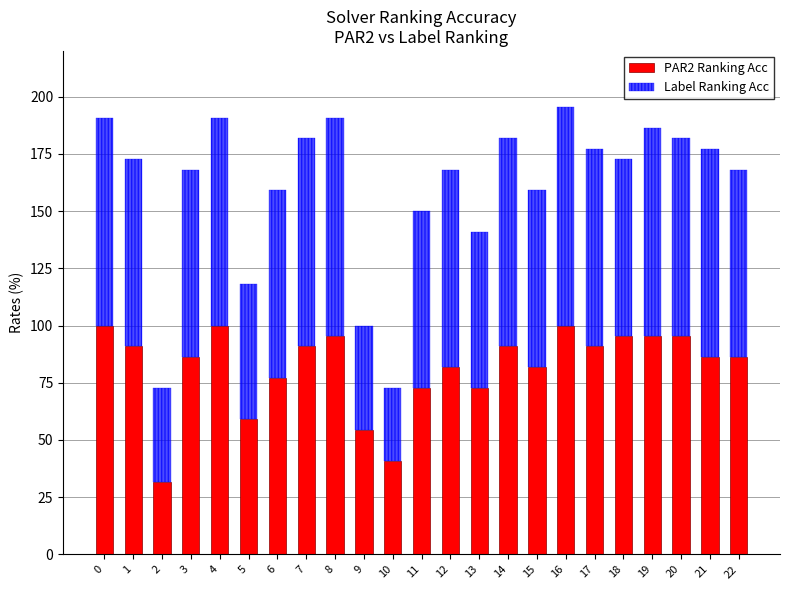

What is the difference between the maximum and minimum values in the PAR2 Ranking Acc series?

68.2